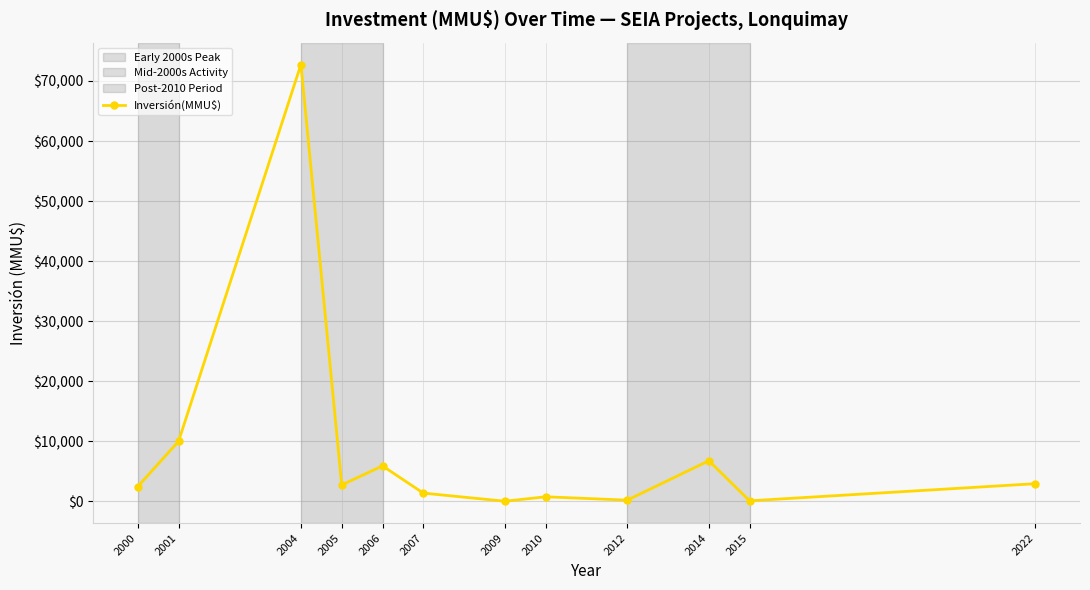

The value at 2012 is 200. True or false?

True